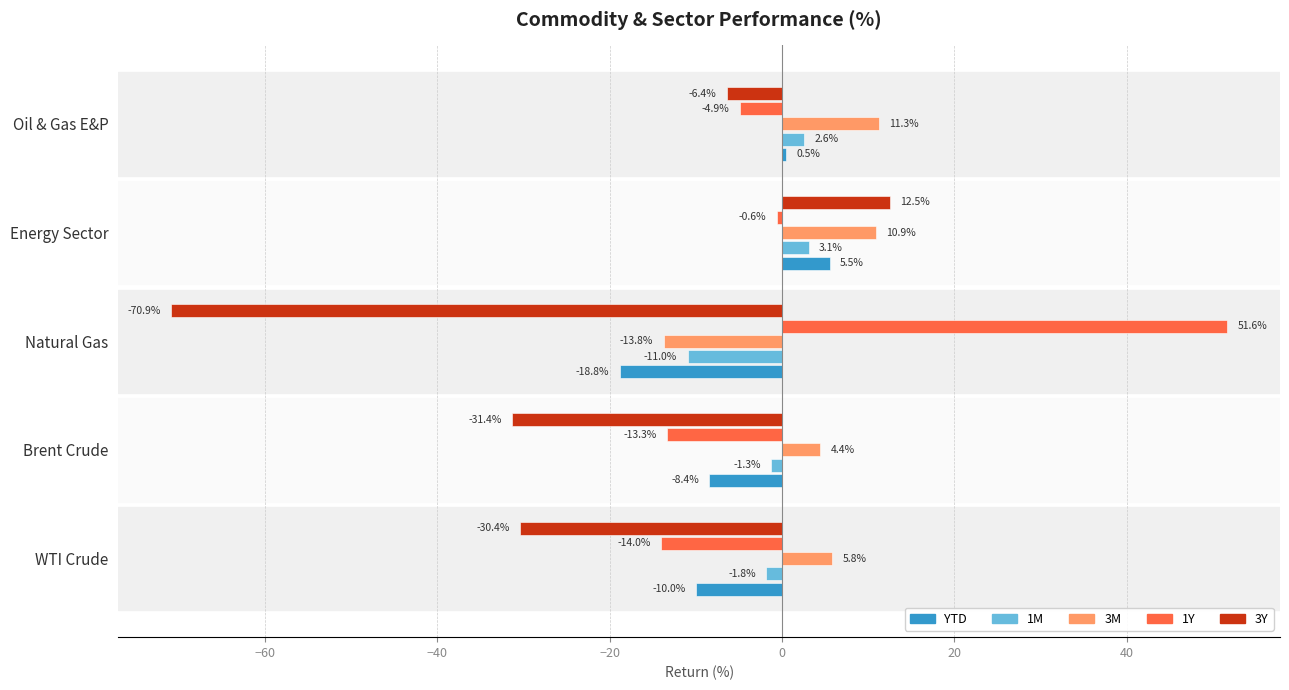

Which series has the largest total across all categories?

1Y